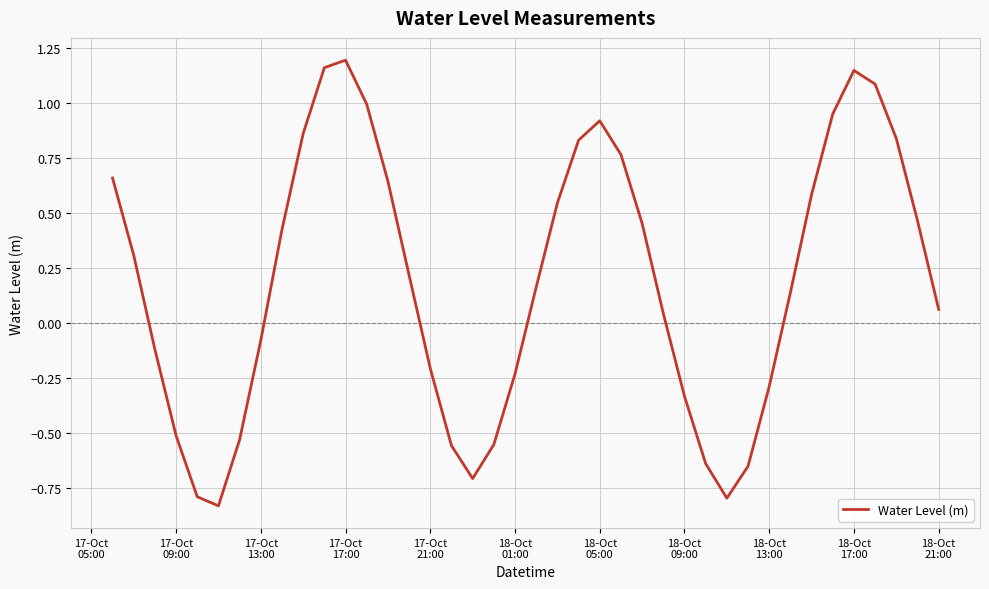

What is the difference between the maximum and minimum values?

2.0